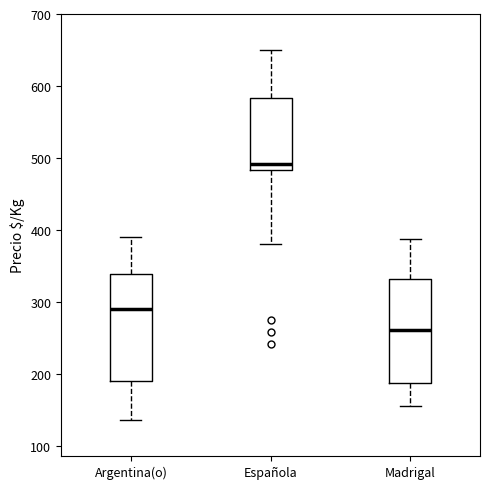

Which box's median line is the highest?

Española